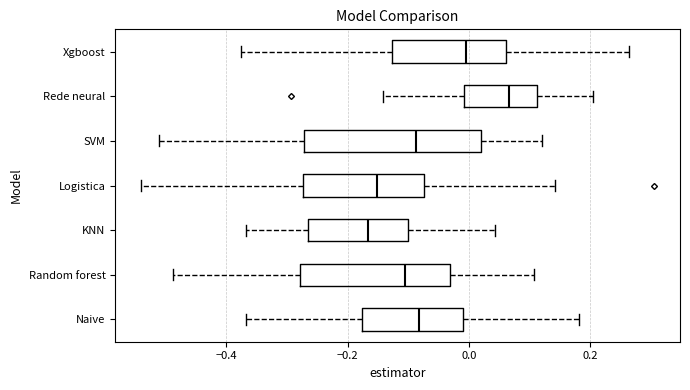

Which box is the widest, from its left edge to its right edge?

SVM